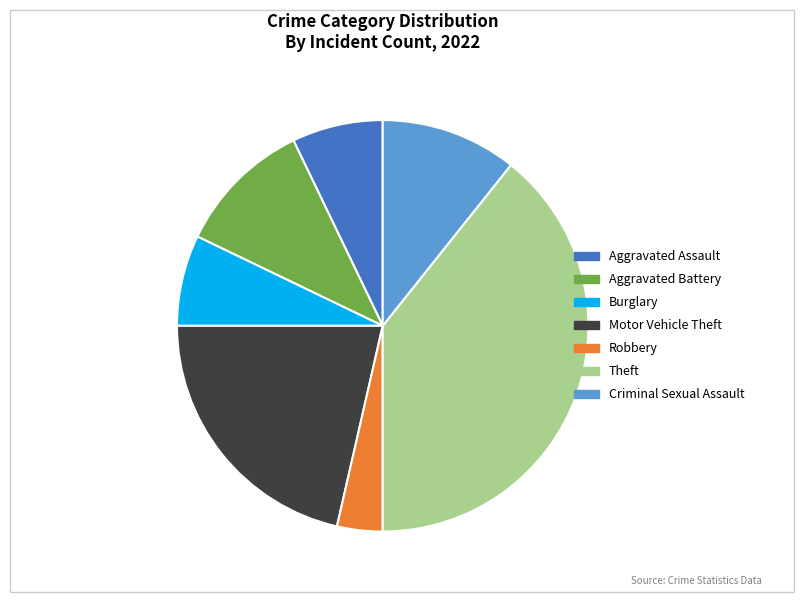

Which slice is the largest?

Theft